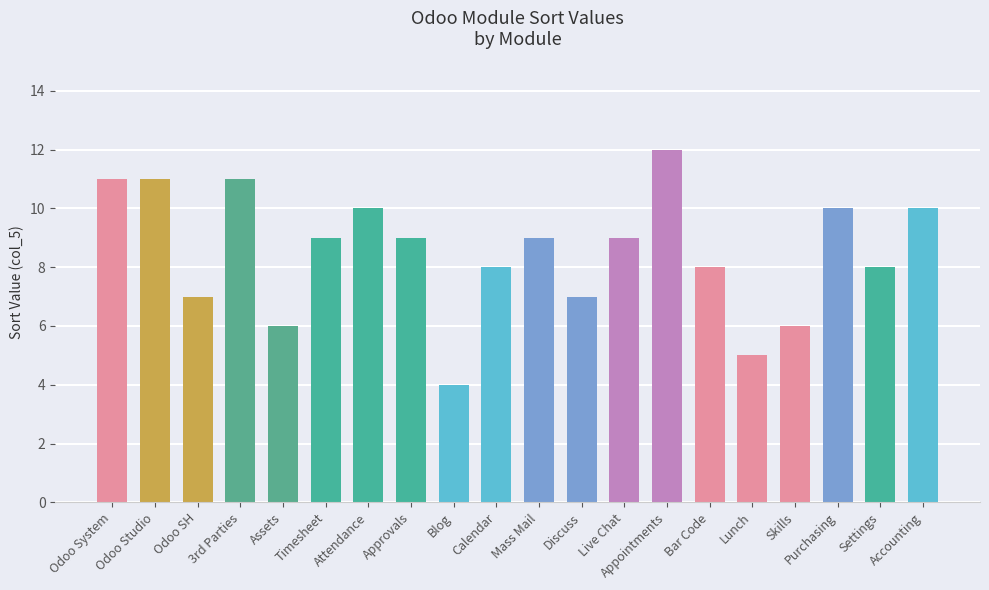

What is the sum of the values at Approvals and Odoo SH?

16